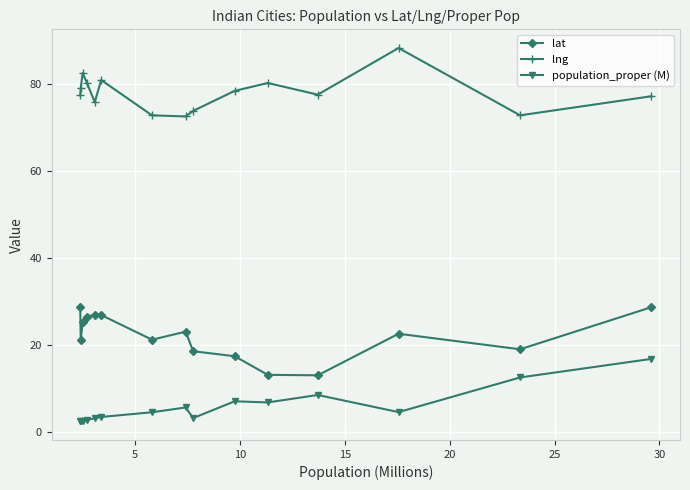

What is the value of the lng point at the 9th from the left?

73.9